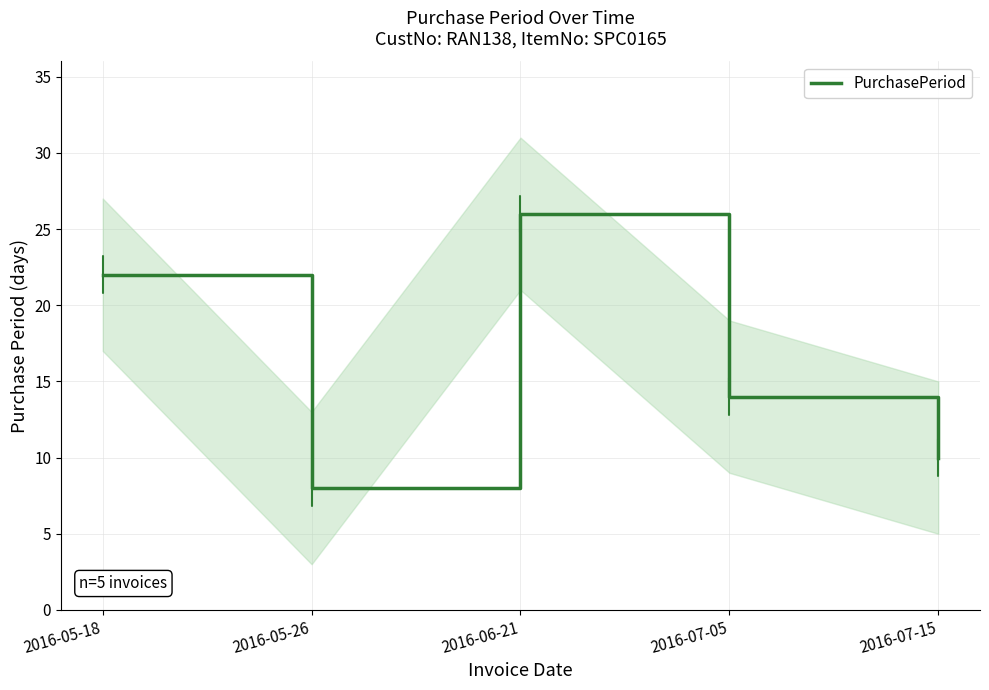

True or false: the data shows 10 at 2016-07-15.

True